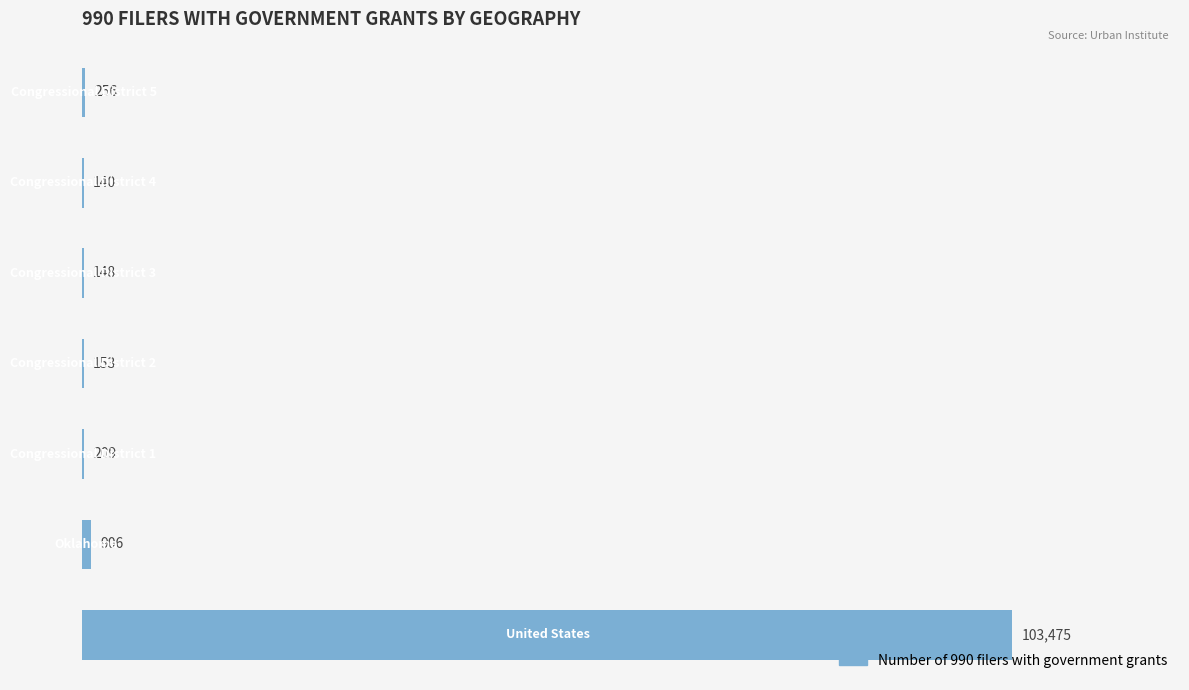

What is the sum of all values?

105287